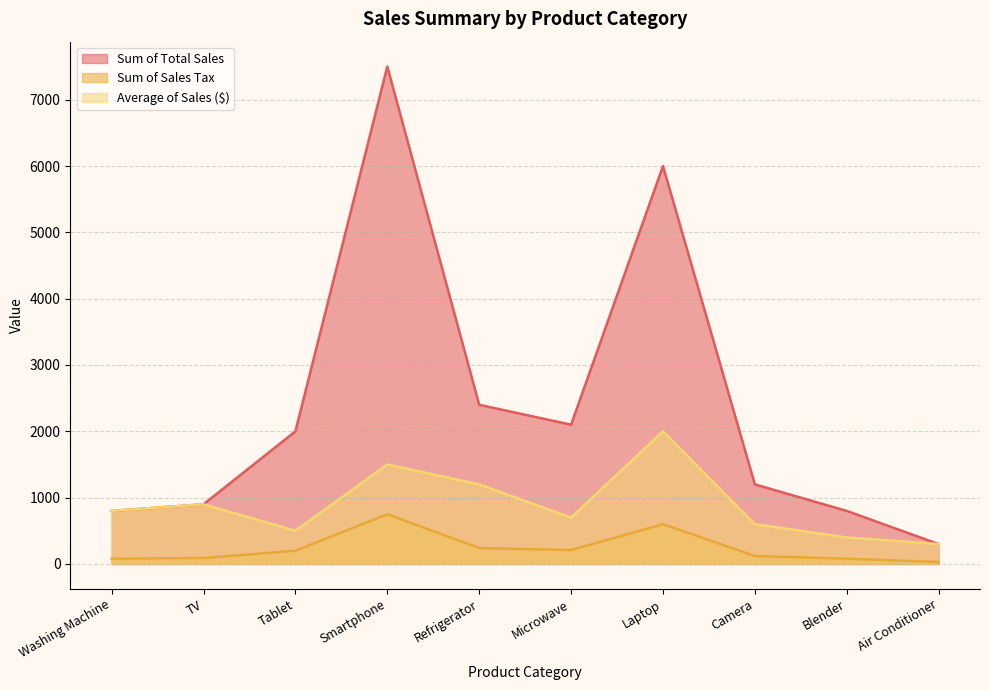

At how many categories does at least one series exceed 1226?

5